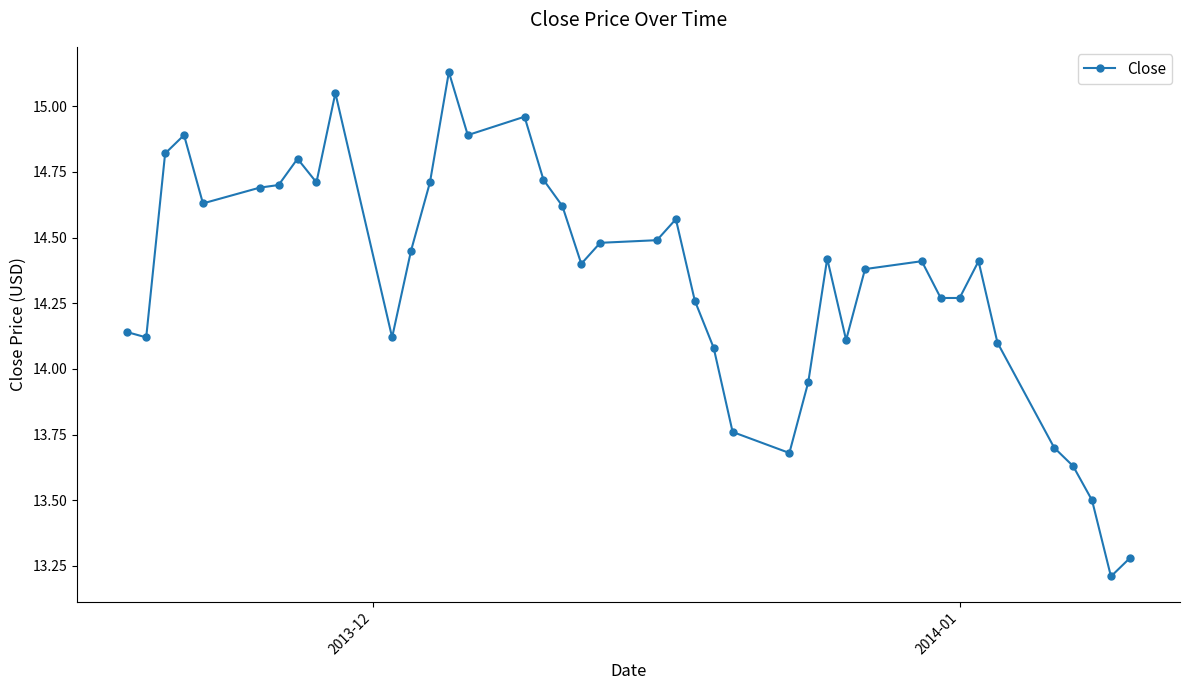

True or false: there are more than 1 points higher than both neighbors.

True